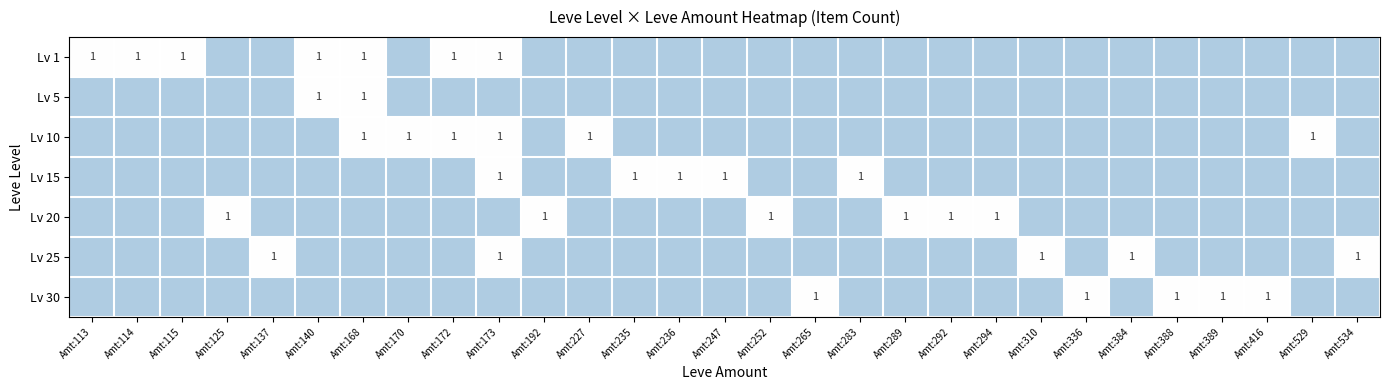

What is the total value across all series at Amt:265?

1